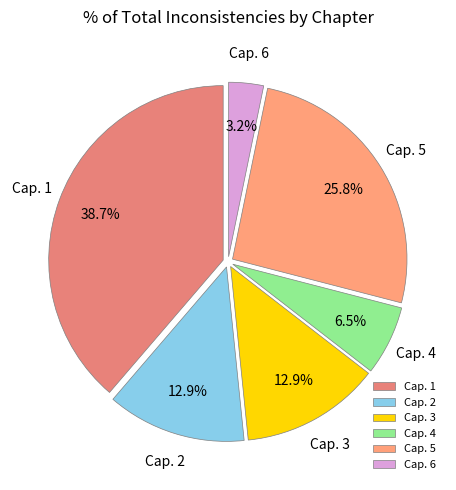

Which has a higher value, Cap. 6 or Cap. 1?

Cap. 1